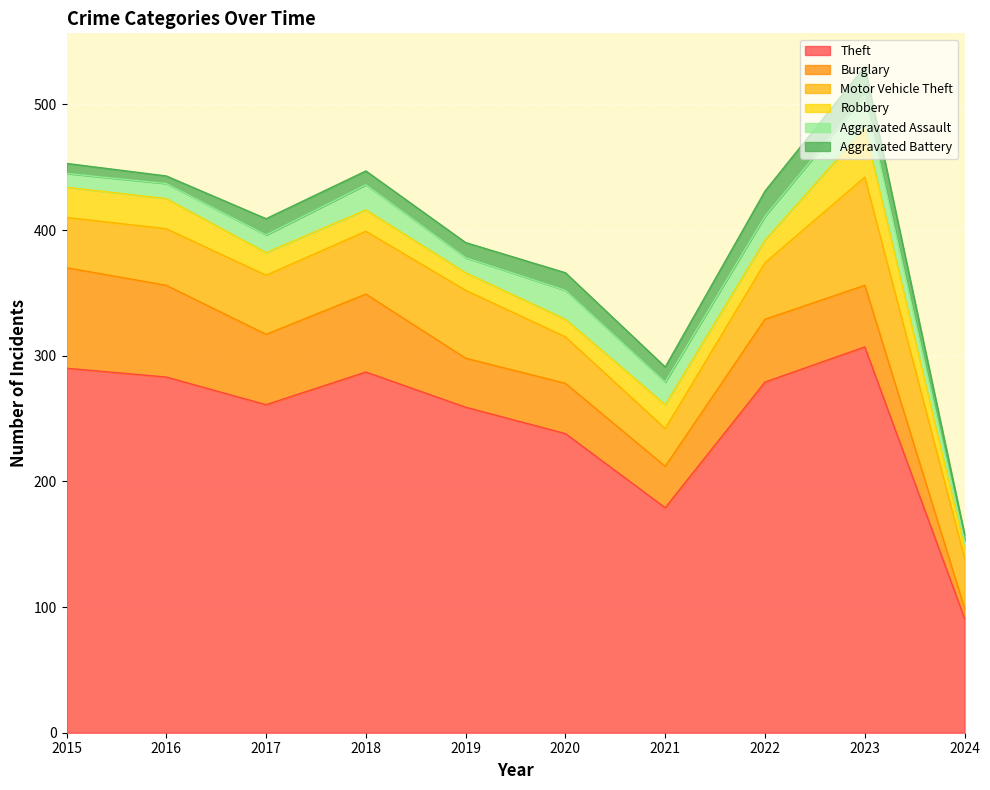

Between 2021 and 2020, which is larger?

2020